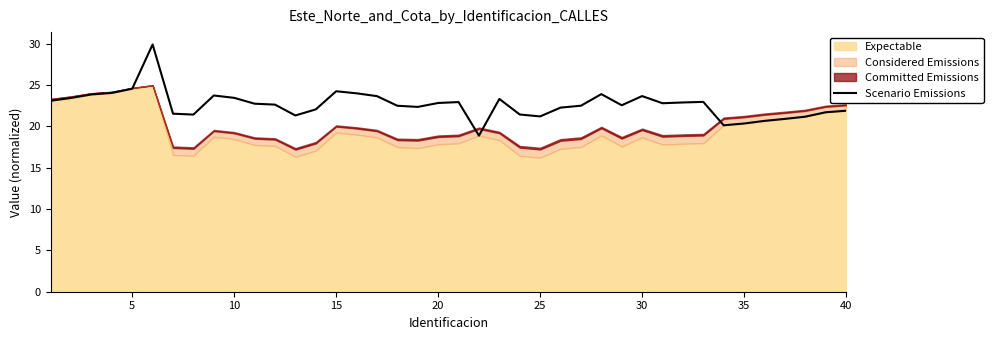

What is the lowest value of the Scenario Emissions series?

18.9